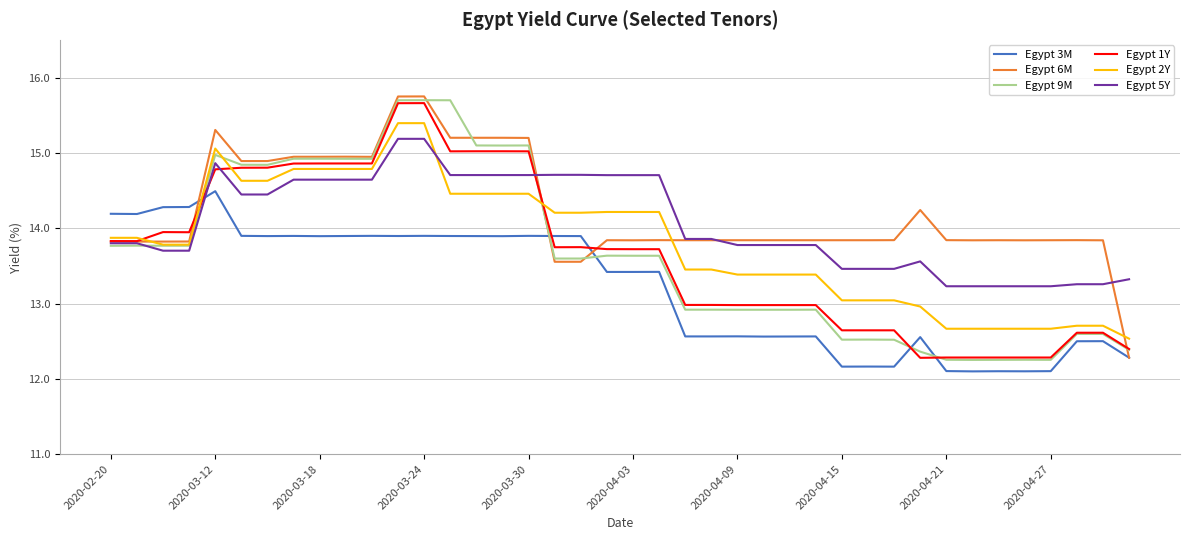

What is the maximum value shown in the chart?

15.7